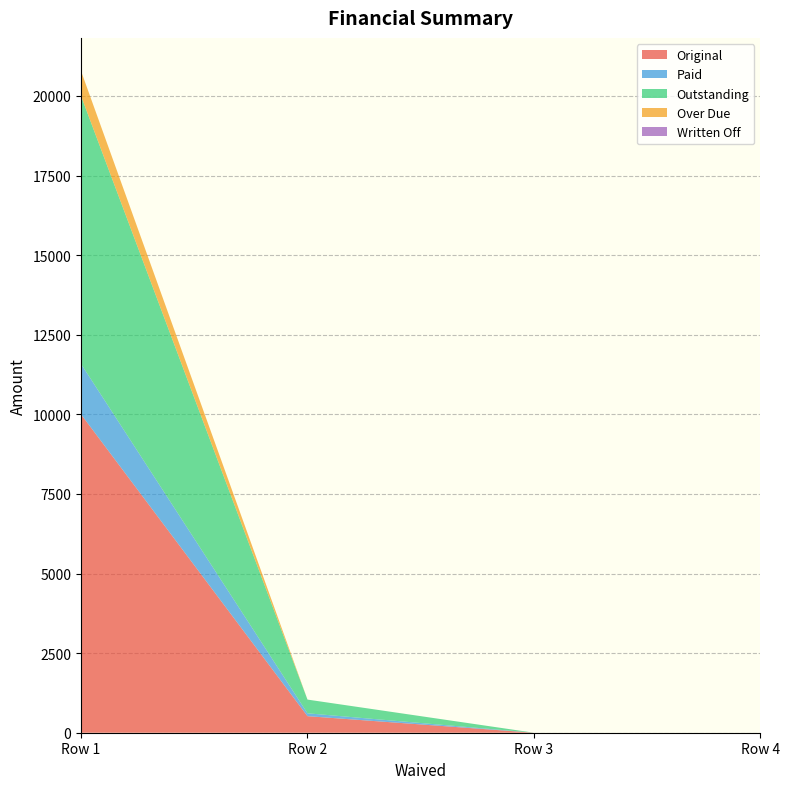

Reading right to left, extract all data points from this chart.

Original: 0=0.0	0=0.0	0=520.3	0=10000.0
Paid: 0=0.0	0=0.0	0=89.9	0=1583.1
Outstanding: 0=0.0	0=0.0	0=430.4	0=8416.9
Over Due: 0=0.0	0=0.0	0=0.0	0=782.9
Written Off: 0=0.0	0=0.0	0=0.0	0=0.0